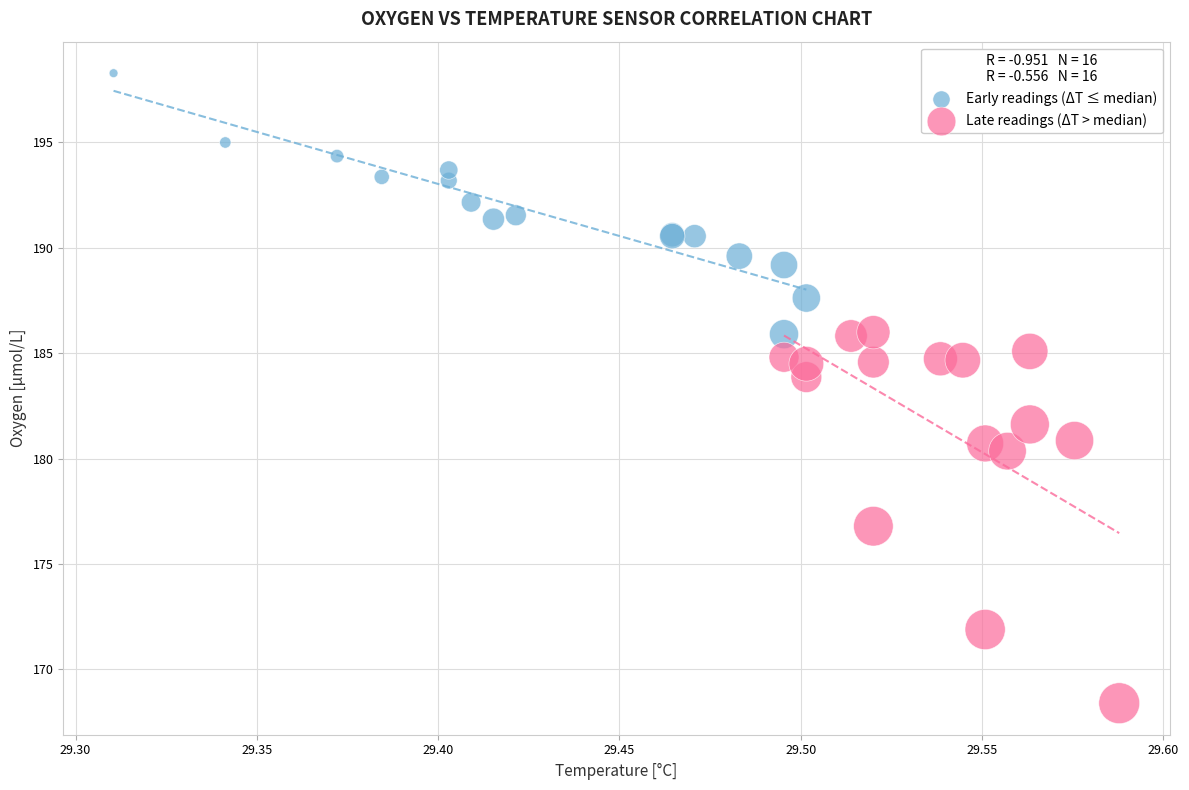

Which series has the widest spread of Y values?

Late readings (ΔT > median)